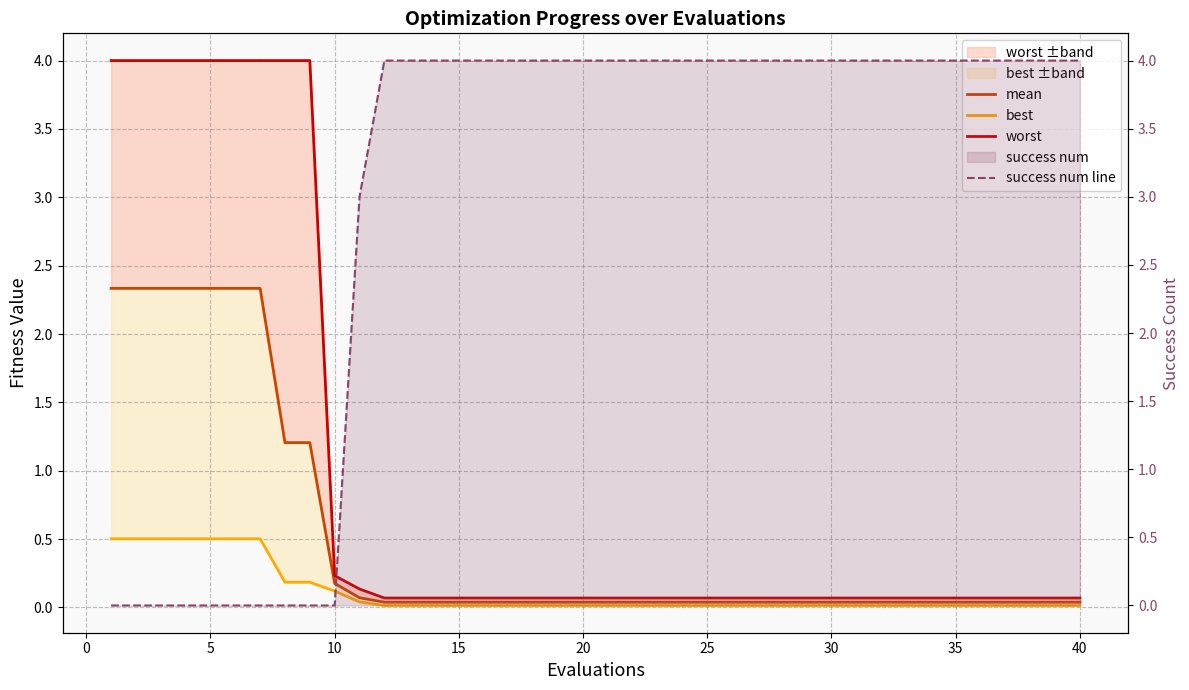

True or false: best and success num line intersect in this chart.

True